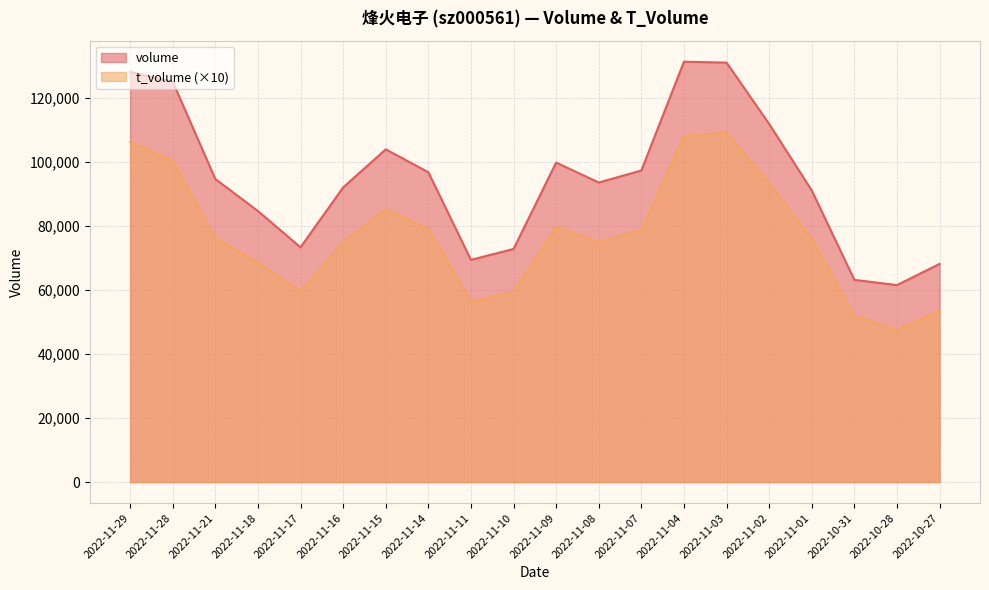

Which series has the largest range (max minus min)?

volume